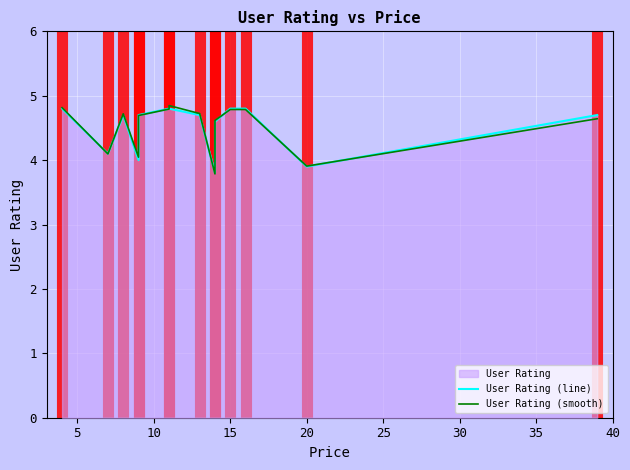

Which series ends up on top after the final intersection of User Rating (smooth) and User Rating (line)?

User Rating (line)